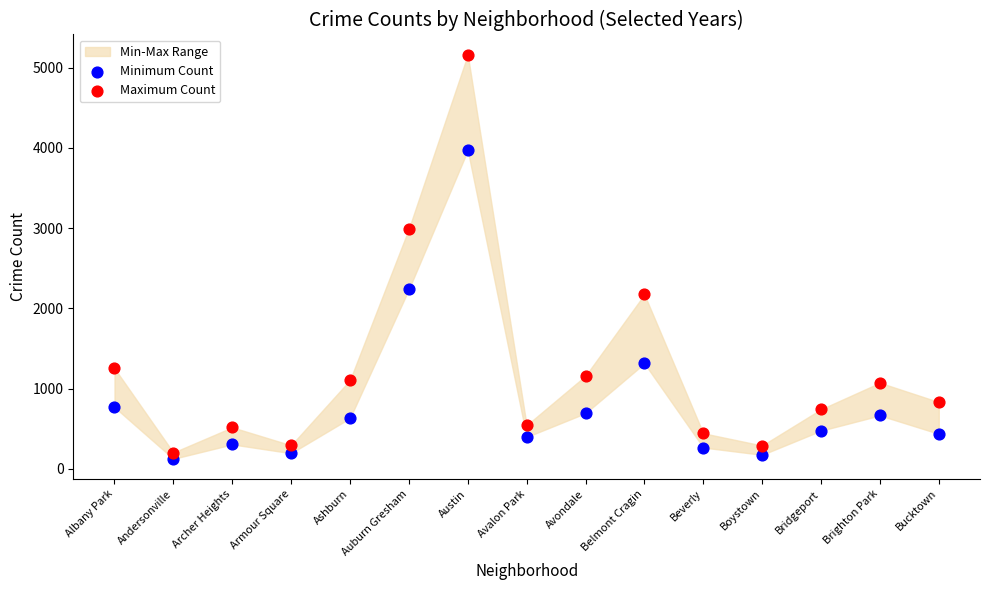

In the Maximum Count series, what Y value is closest to 2682?

2992